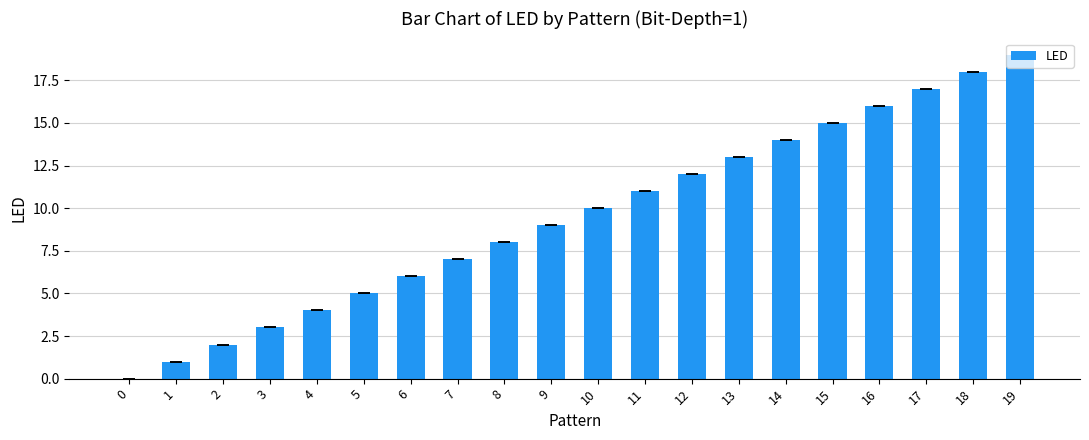

How many distinct data groups are displayed?

1